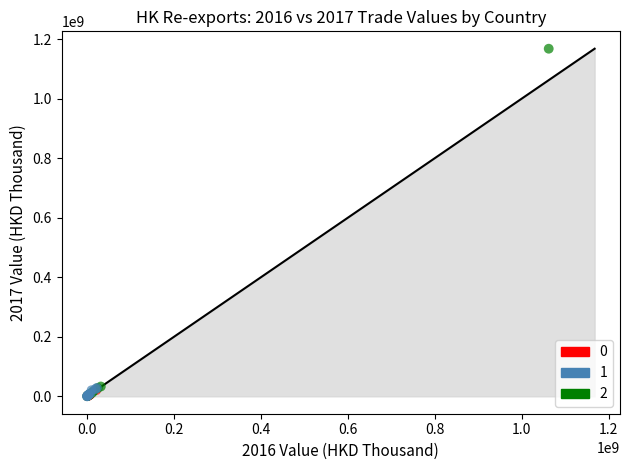

Which series reaches the maximum Y coordinate?

2